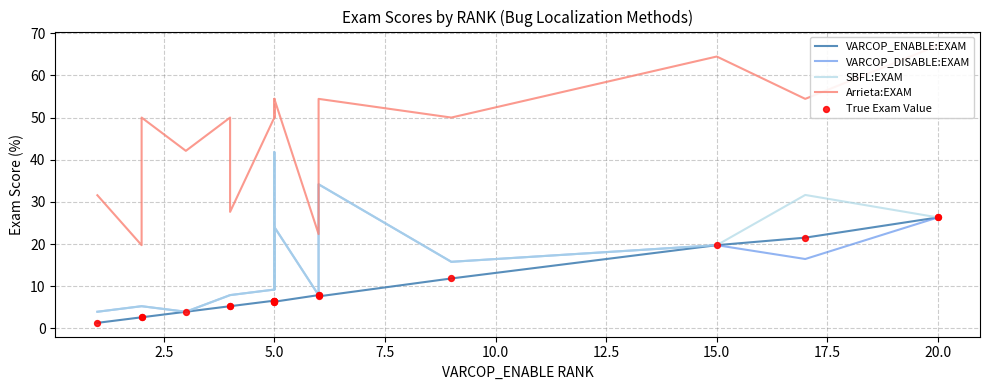

Which series reaches the minimum Y coordinate?

VARCOP_ENABLE:EXAM